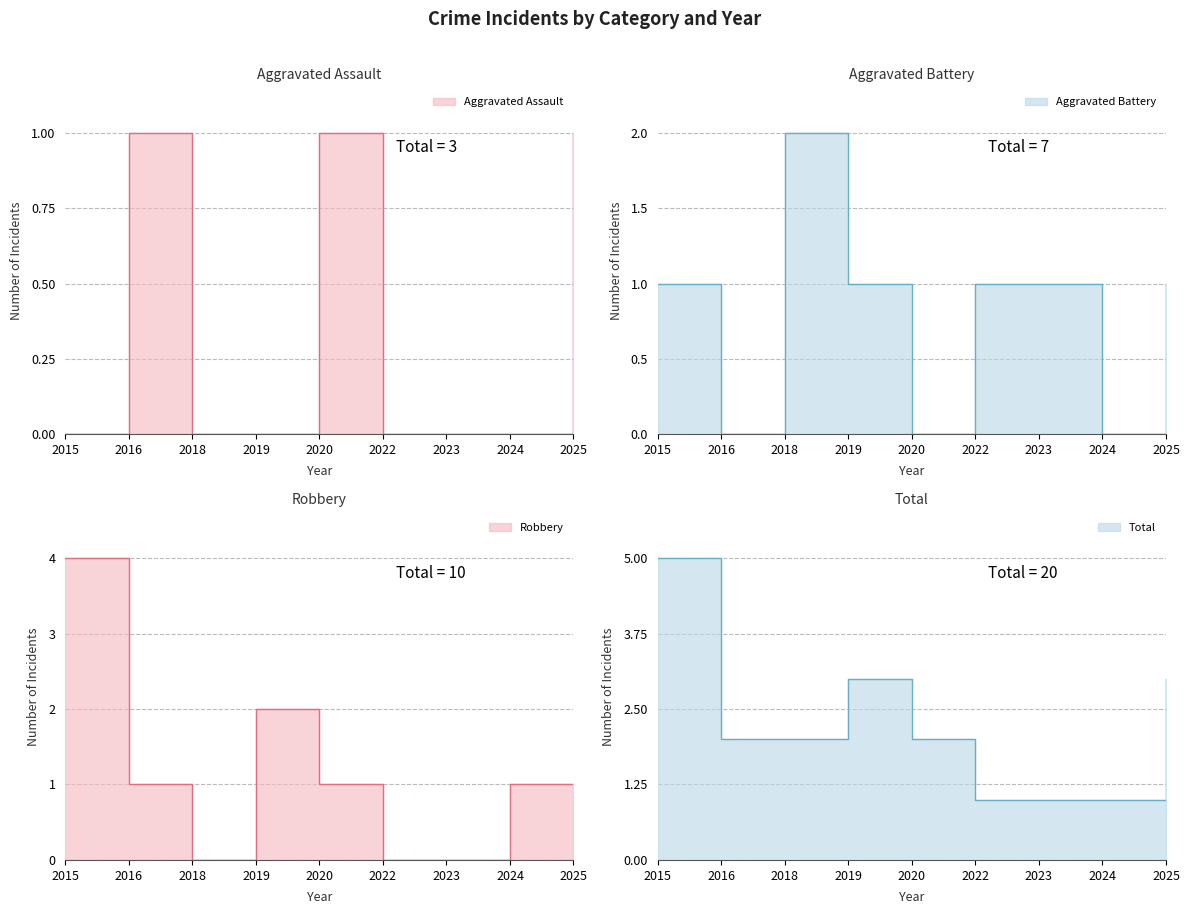

True or false: Aggravated Battery and Aggravated Assault cross at least once.

True